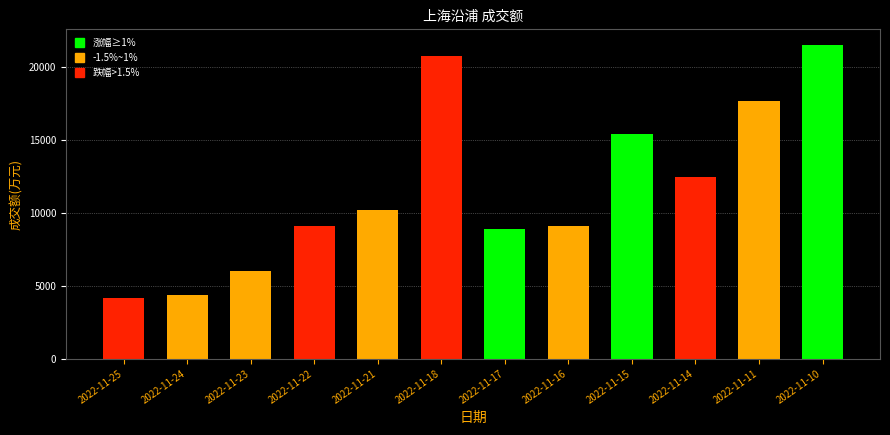

What is the sum of all values?

139793